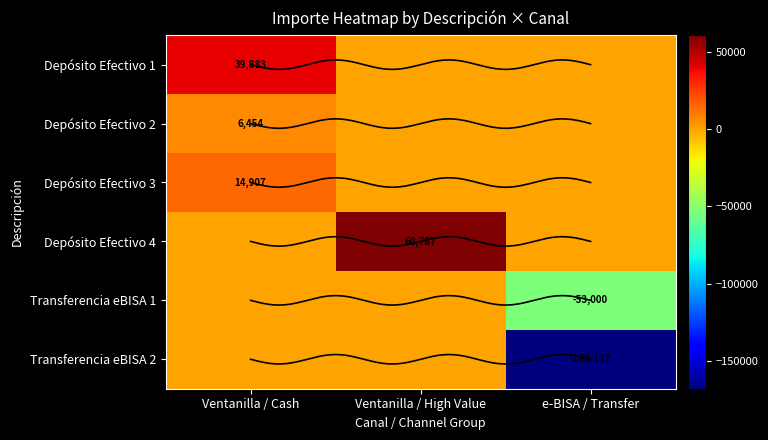

At which label is Depósito Efectivo 2 closest to 30393?

Ventanilla / Cash